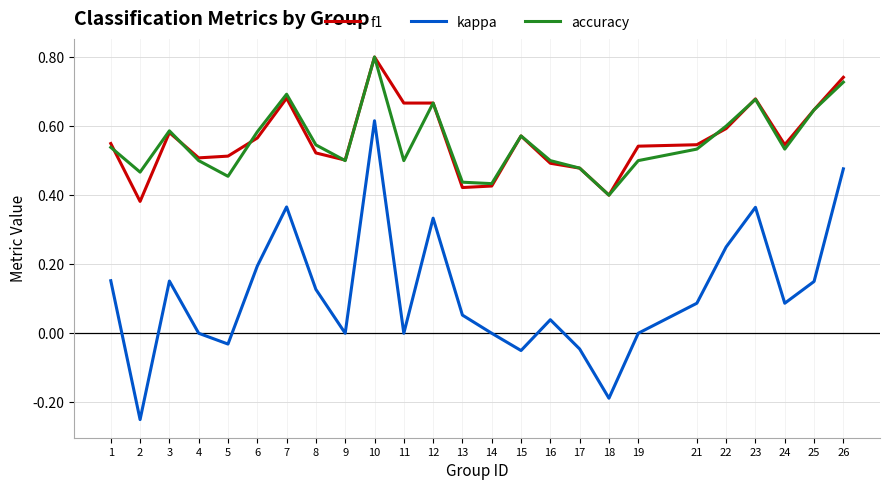

True or false: accuracy has a value of 0.1 at 18.

False